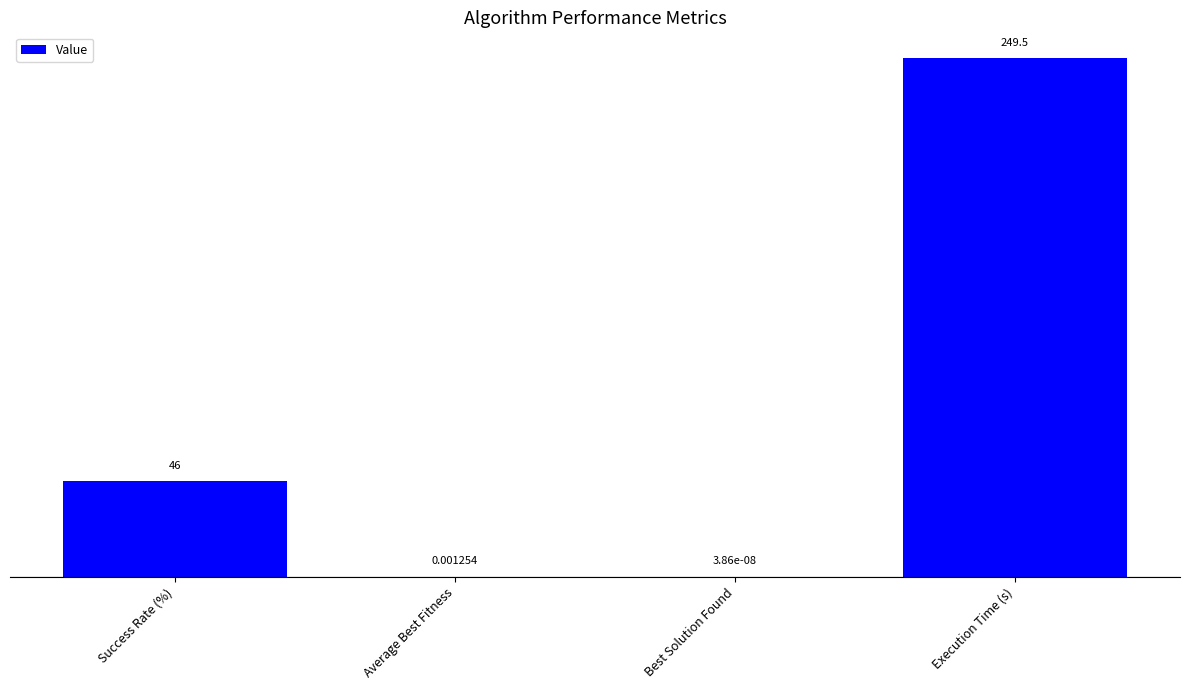

Which label corresponds to the largest value in the chart?

Execution Time (s)